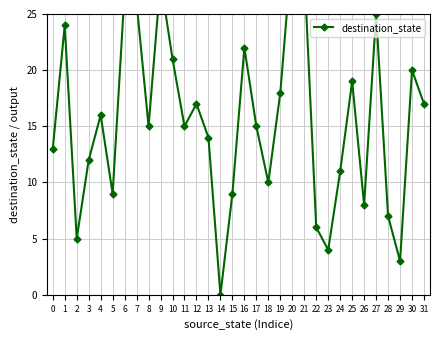

Between 8 and 7, which is larger?

7